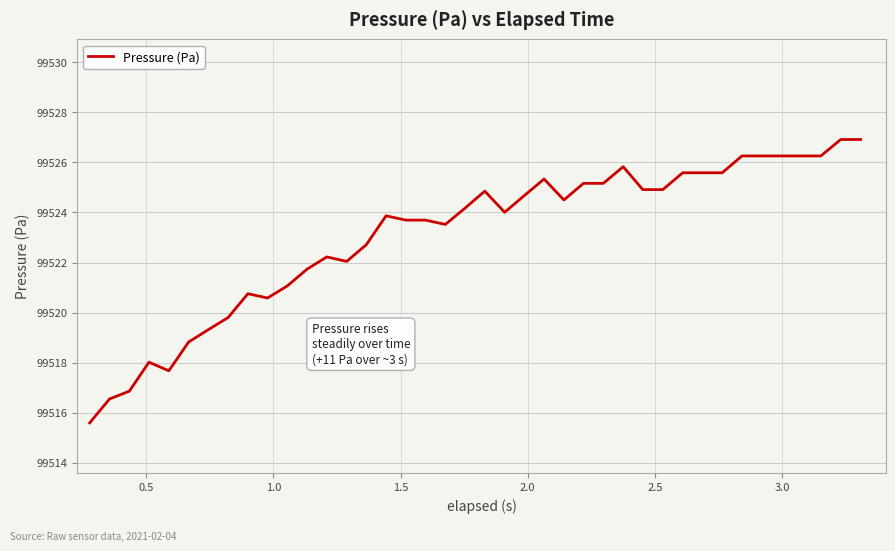

What is the greatest value displayed?

99526.9